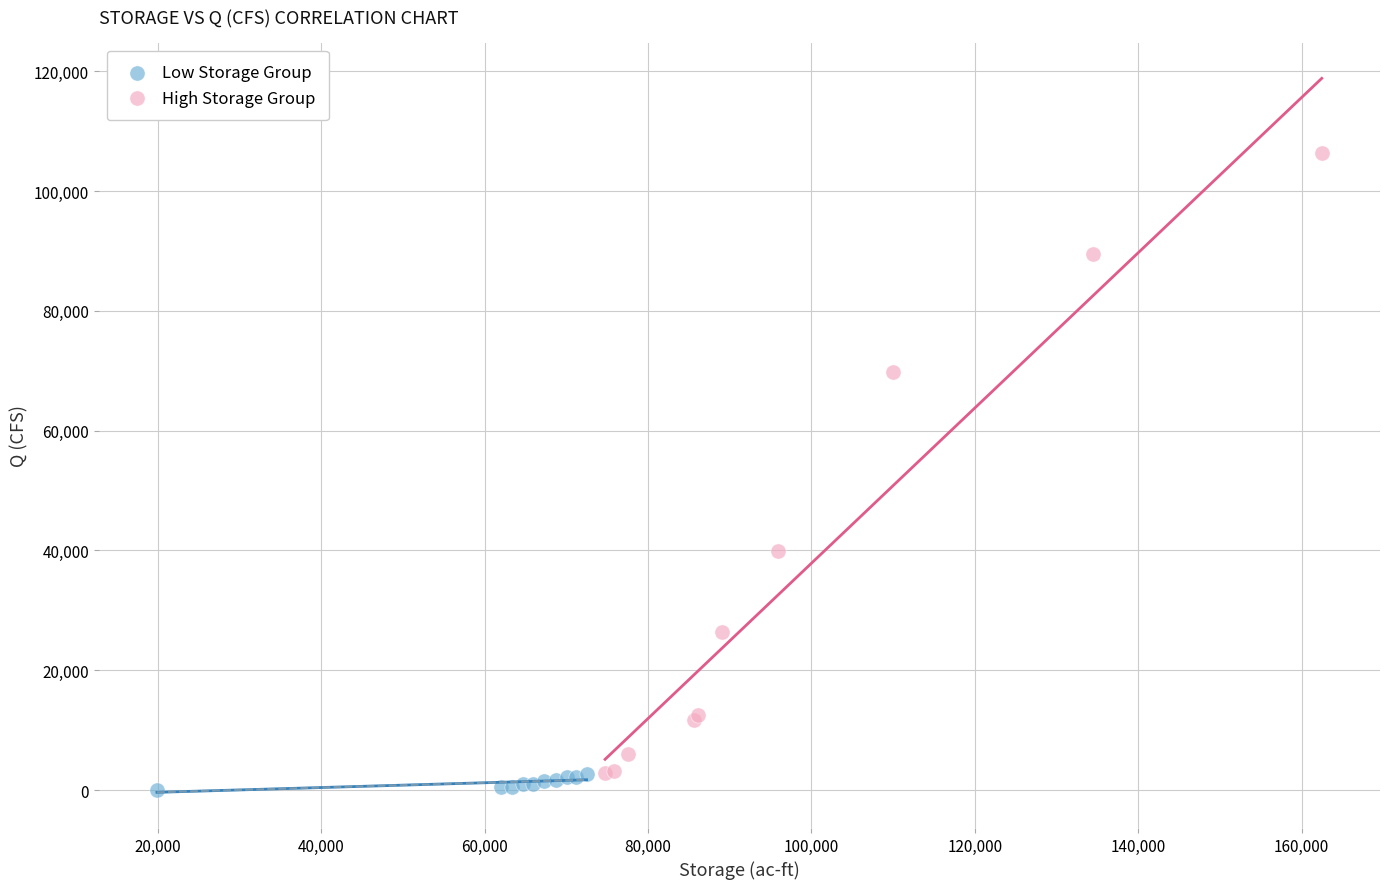

Which series has the widest spread of Y values?

High Storage Group